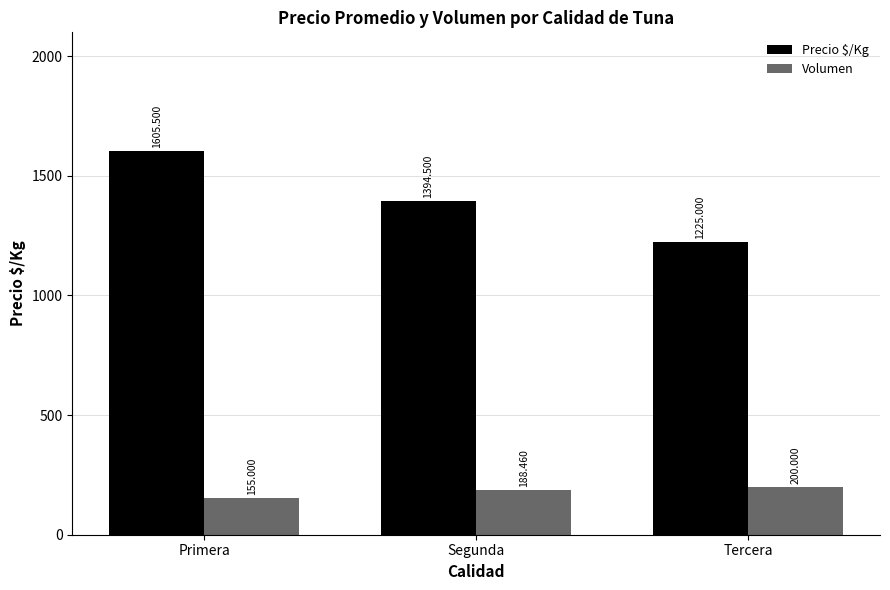

Count the number of data series in this chart.

2